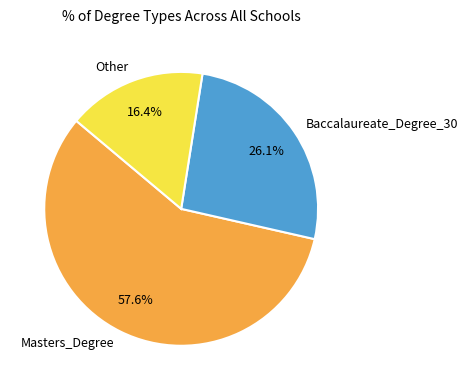

Which category accounts for the majority?

Masters_Degree